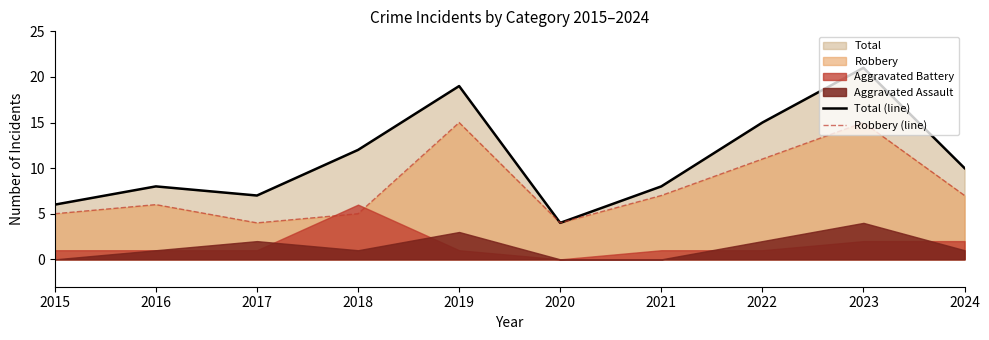

The value of Robbery (line) at 2019 is 15. True or false?

True